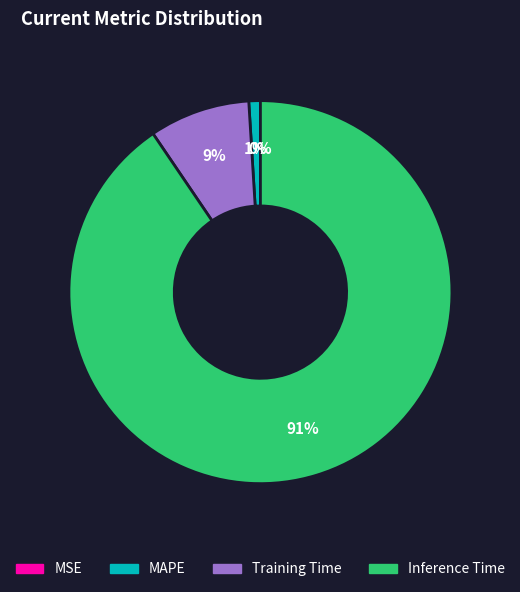

Is it true that MAPE is 1% of the pie?

True